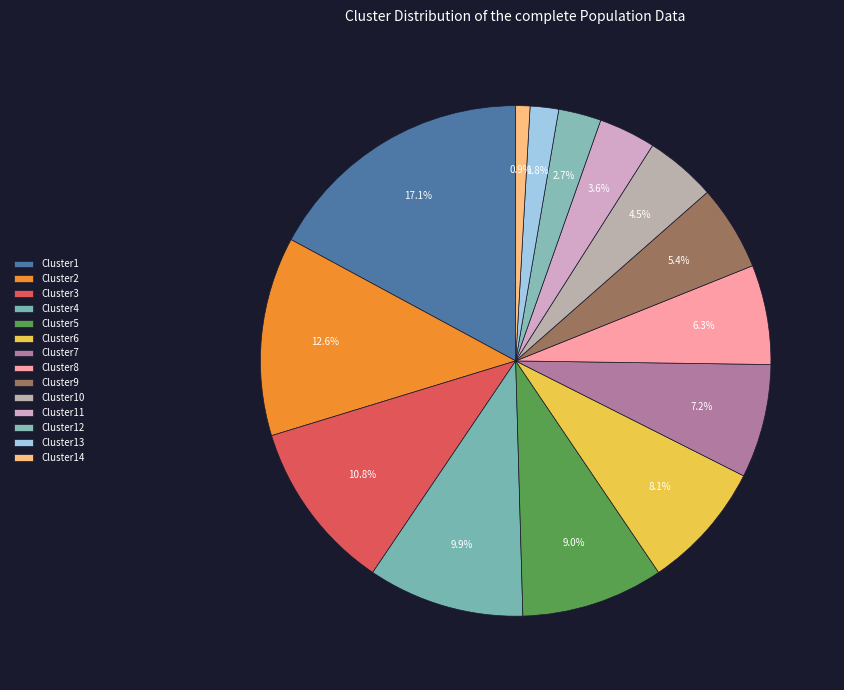

Which slice is the smallest?

Cluster14